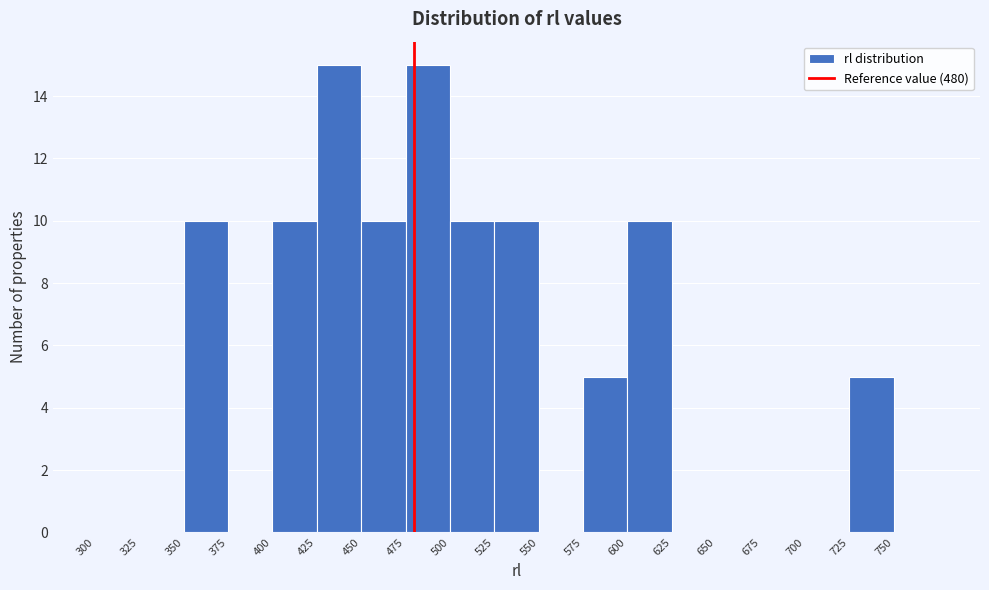

Reading left to right, list every bar in this chart as the range it spans on the x-axis followed by its height. The values are not printed on the chart, so give them approximately, as read against the axis.

300 to 325: 0
325 to 350: 0
350 to 375: 10
375 to 400: 0
400 to 425: 10
425 to 450: 15
450 to 475: 10
475 to 500: 15
500 to 525: 10
525 to 550: 10
550 to 575: 0
575 to 600: 5
600 to 625: 10
625 to 650: 0
650 to 675: 0
675 to 700: 0
700 to 725: 0
725 to 750: 5
750 to 775: 0